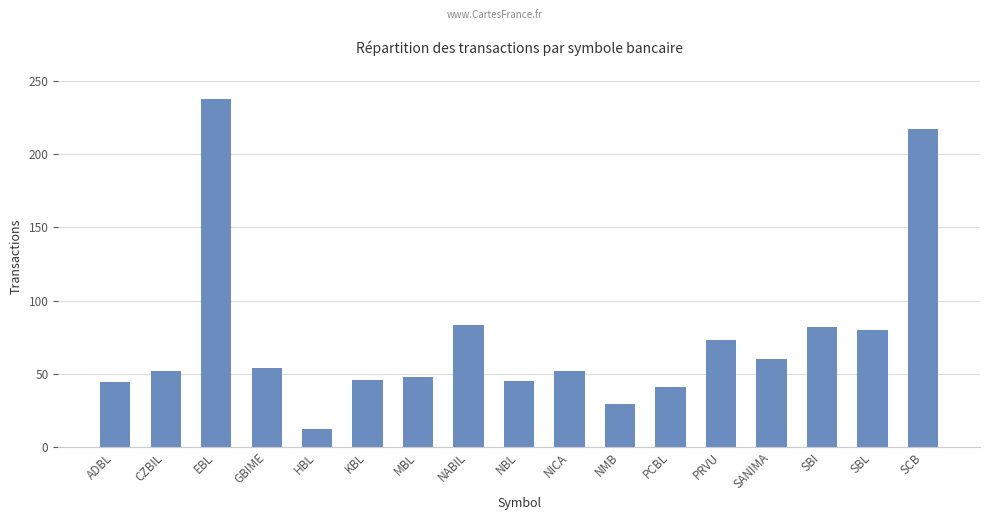

True or false: the data shows 29 at NMB.

True